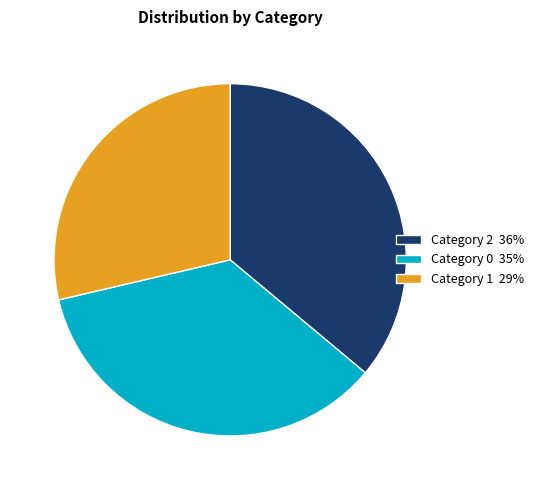

Rank the categories by value from lowest to highest.

Category 1 29%, Category 0 35%, Category 2 36%